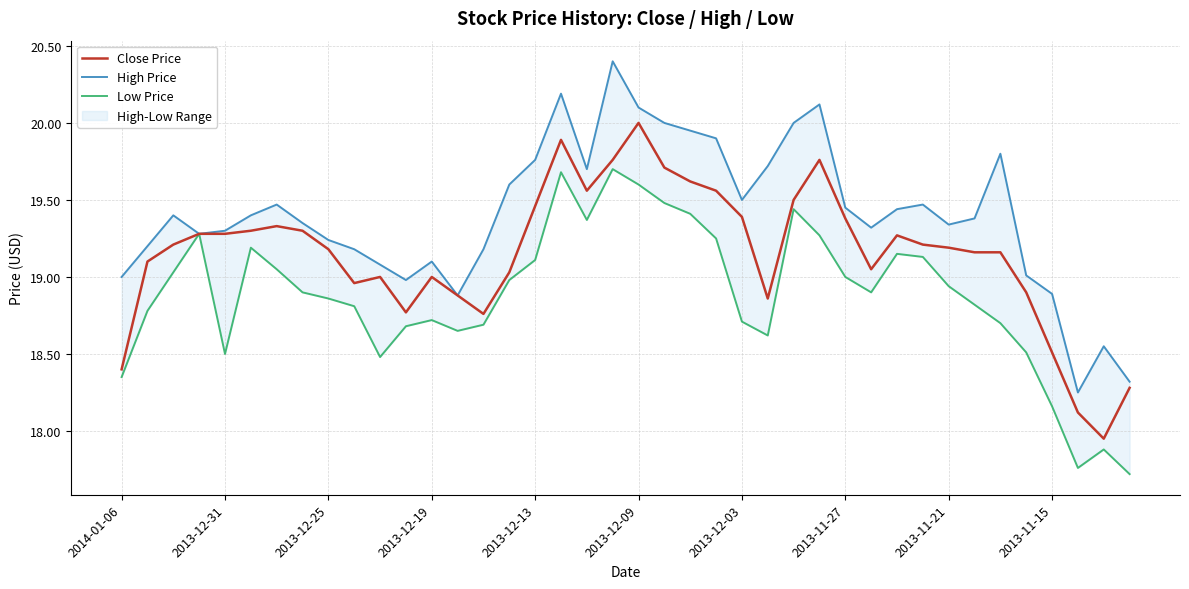

What position from the left is 17?

18